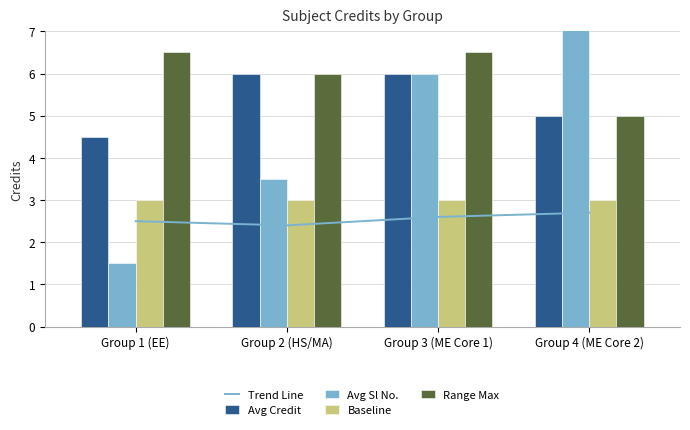

What is the total value across all series at Group 1 (EE)?

18.0